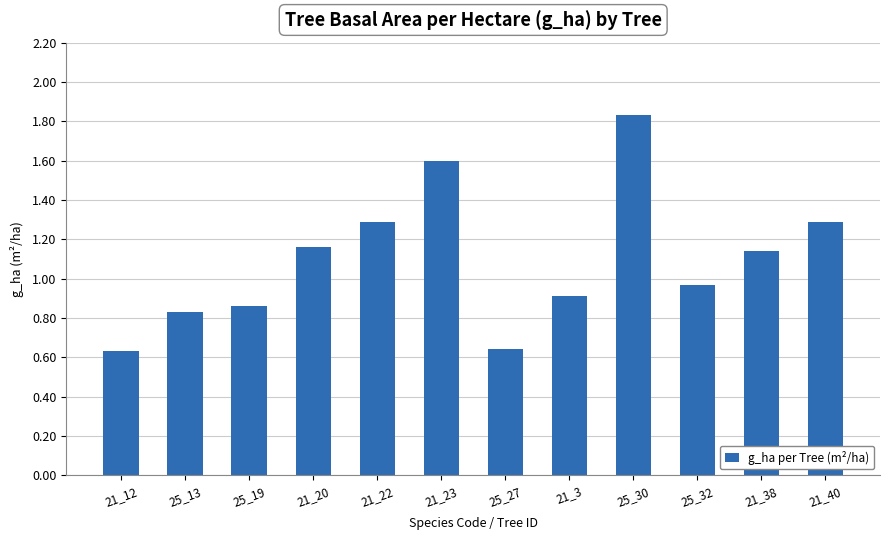

How many categories are shown in the chart?

12